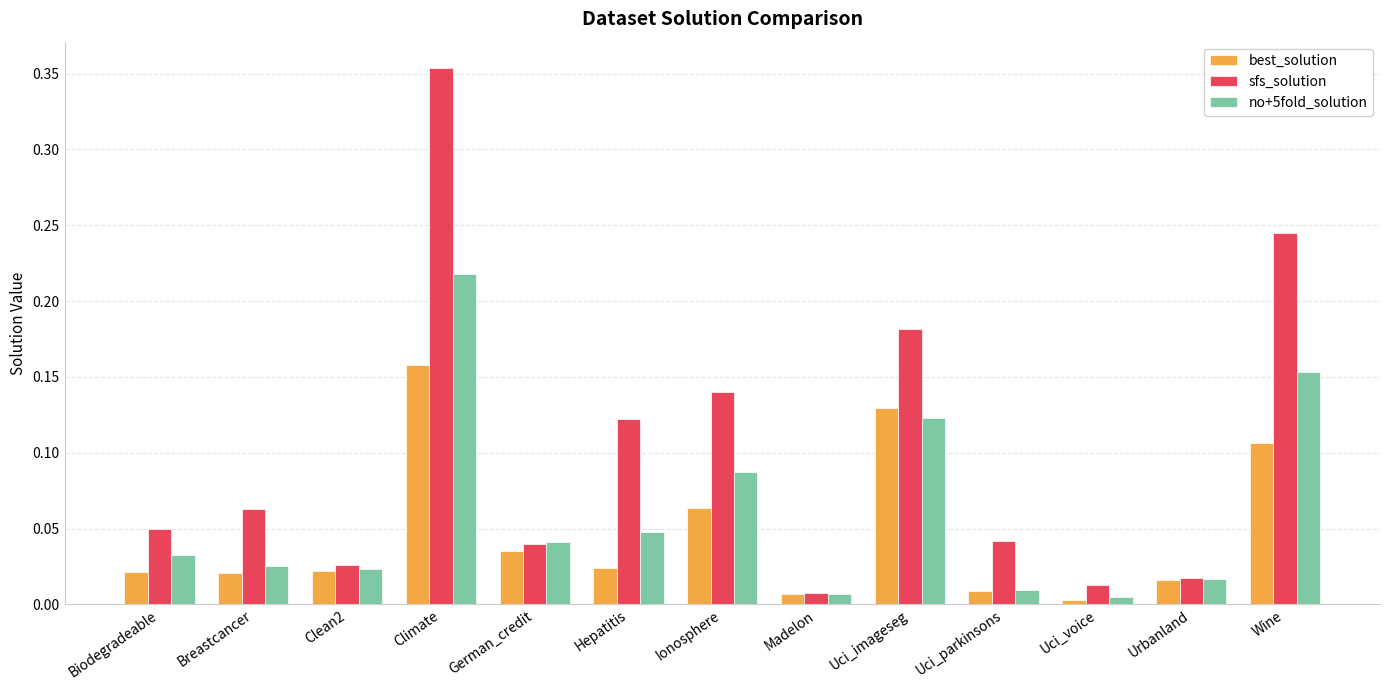

Which series has the widest spread of values?

sfs_solution